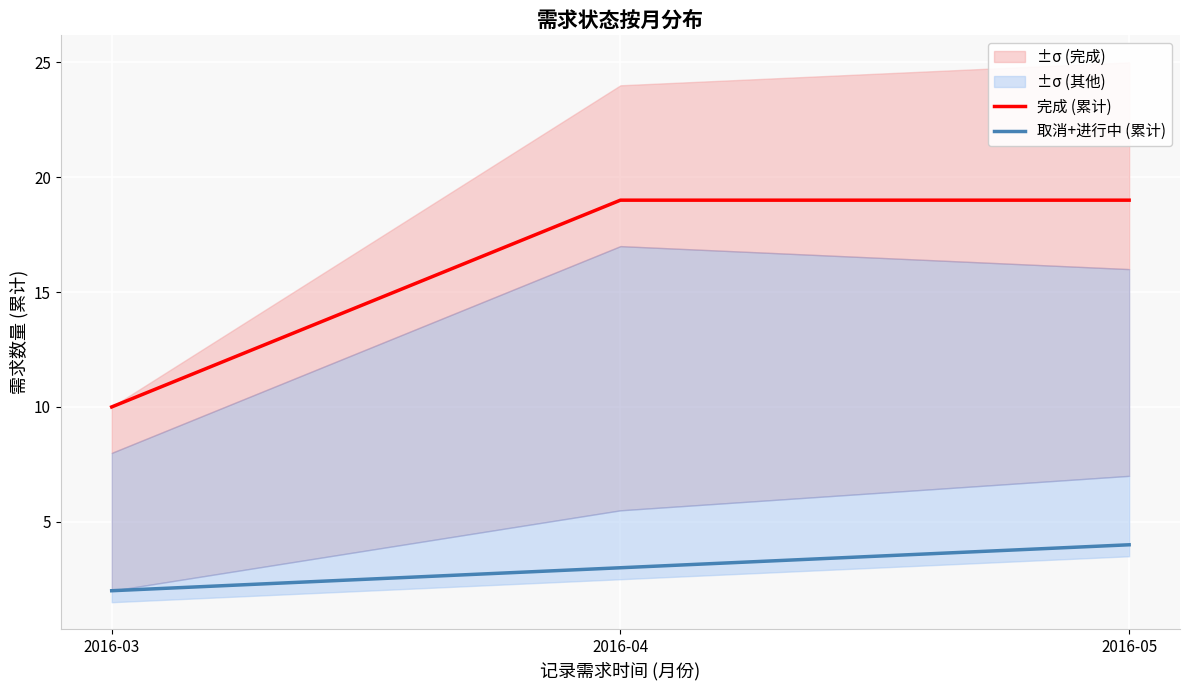

What is the approximate value of 完成 (累计) at 2016-05?

19